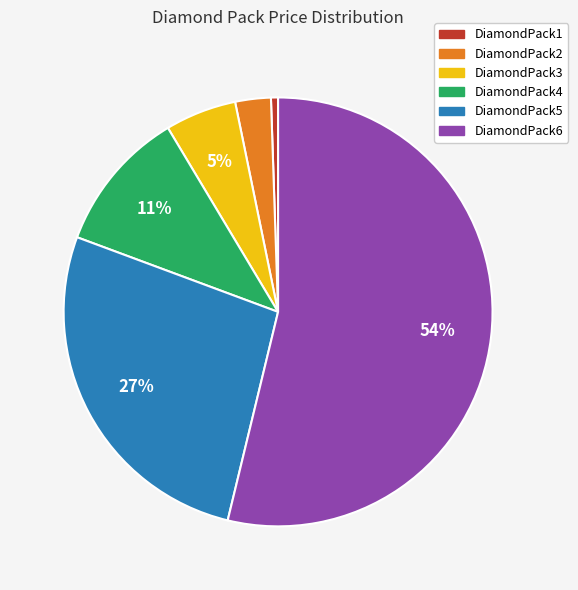

Which category accounts for the majority?

DiamondPack6